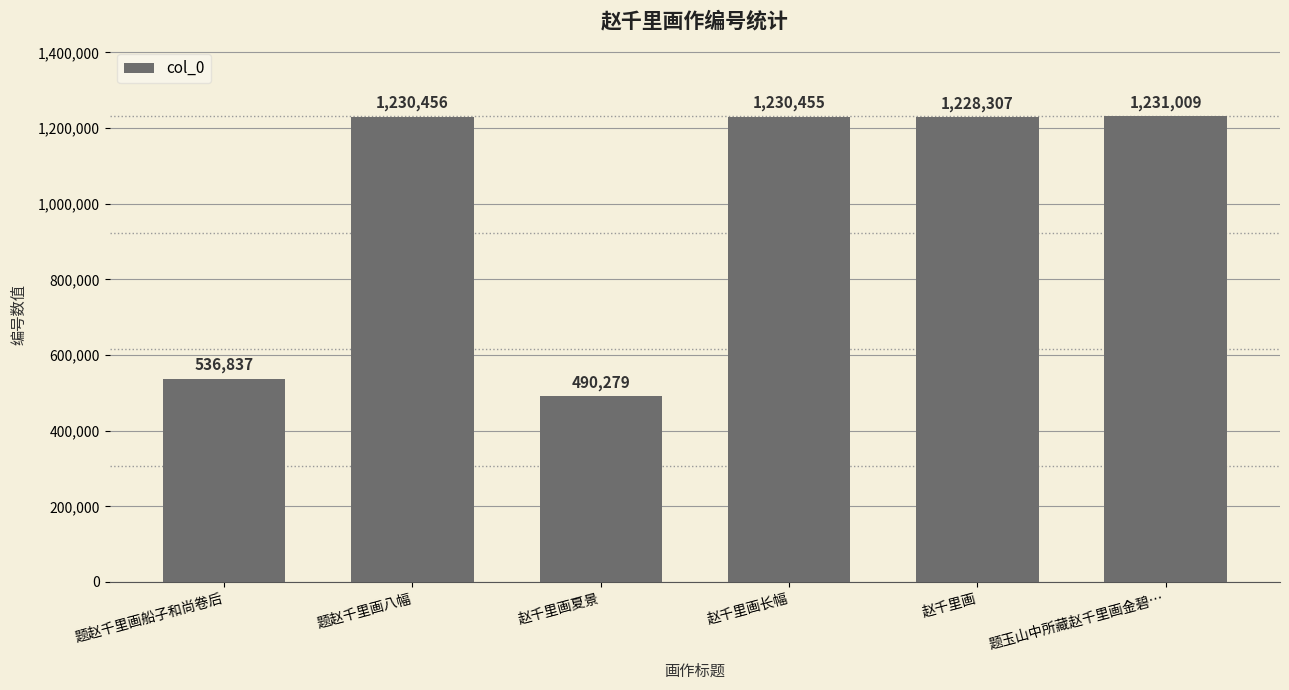

Between 赵千里画夏景 and 题赵千里画船子和尚卷后, which is larger?

题赵千里画船子和尚卷后